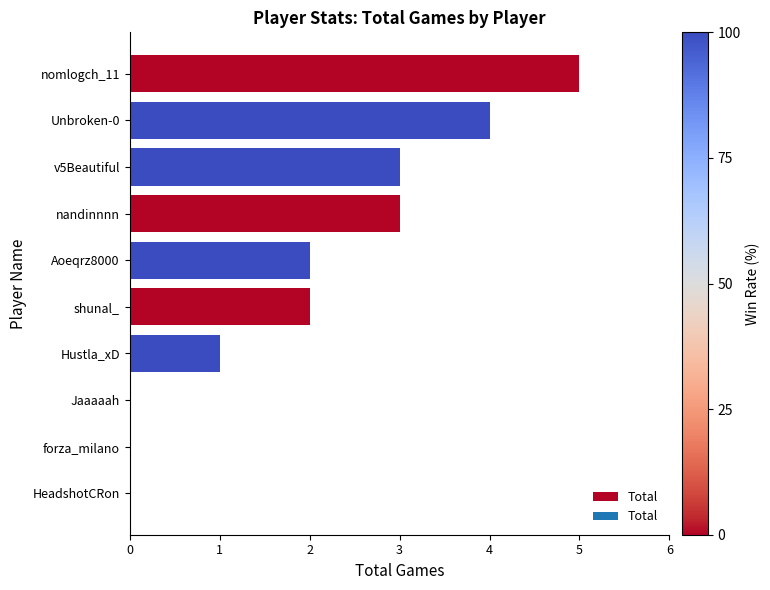

Approximately how many times larger is the value at Aoeqrz8000 compared to Hustla_xD?

2.0